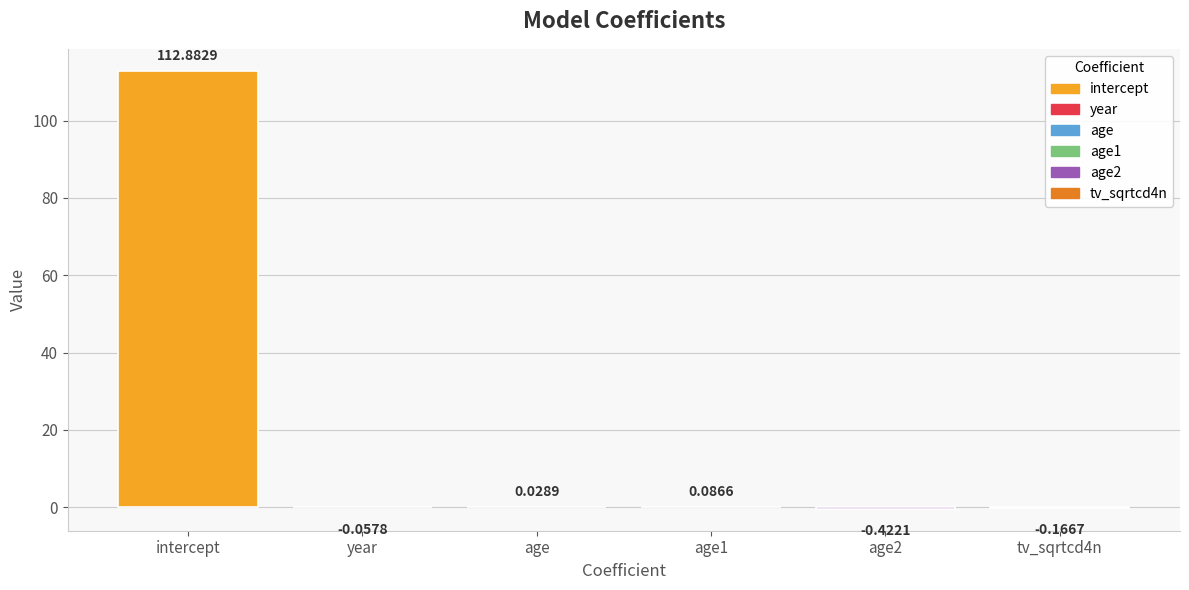

At which label does the data first exceed 0?

intercept